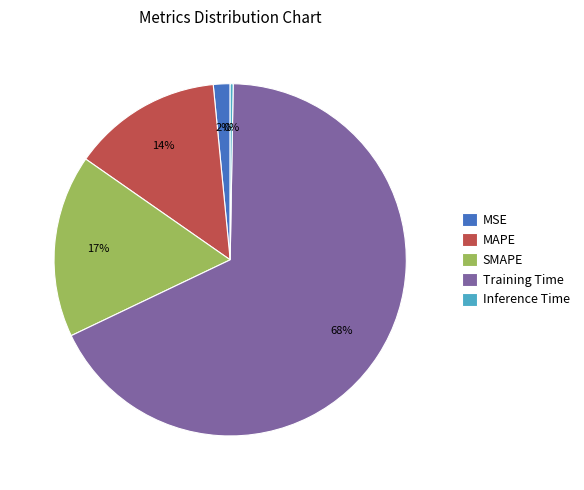

What is the largest slice in the pie chart?

Training Time